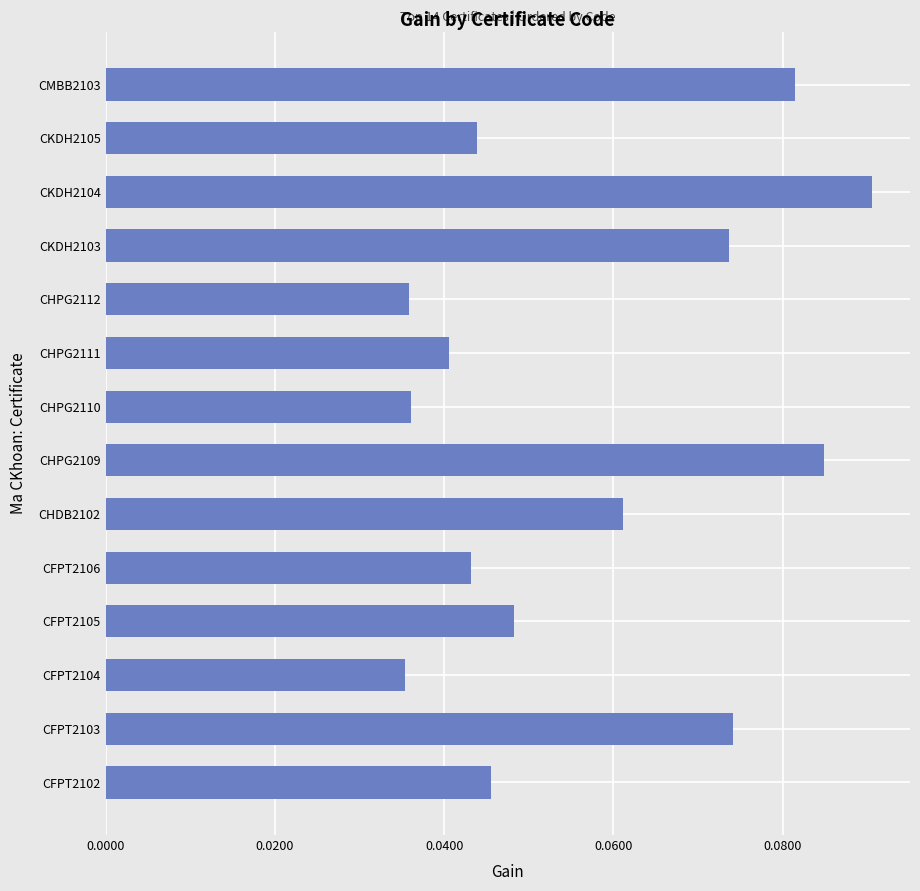

What is the sum of all values?

0.8